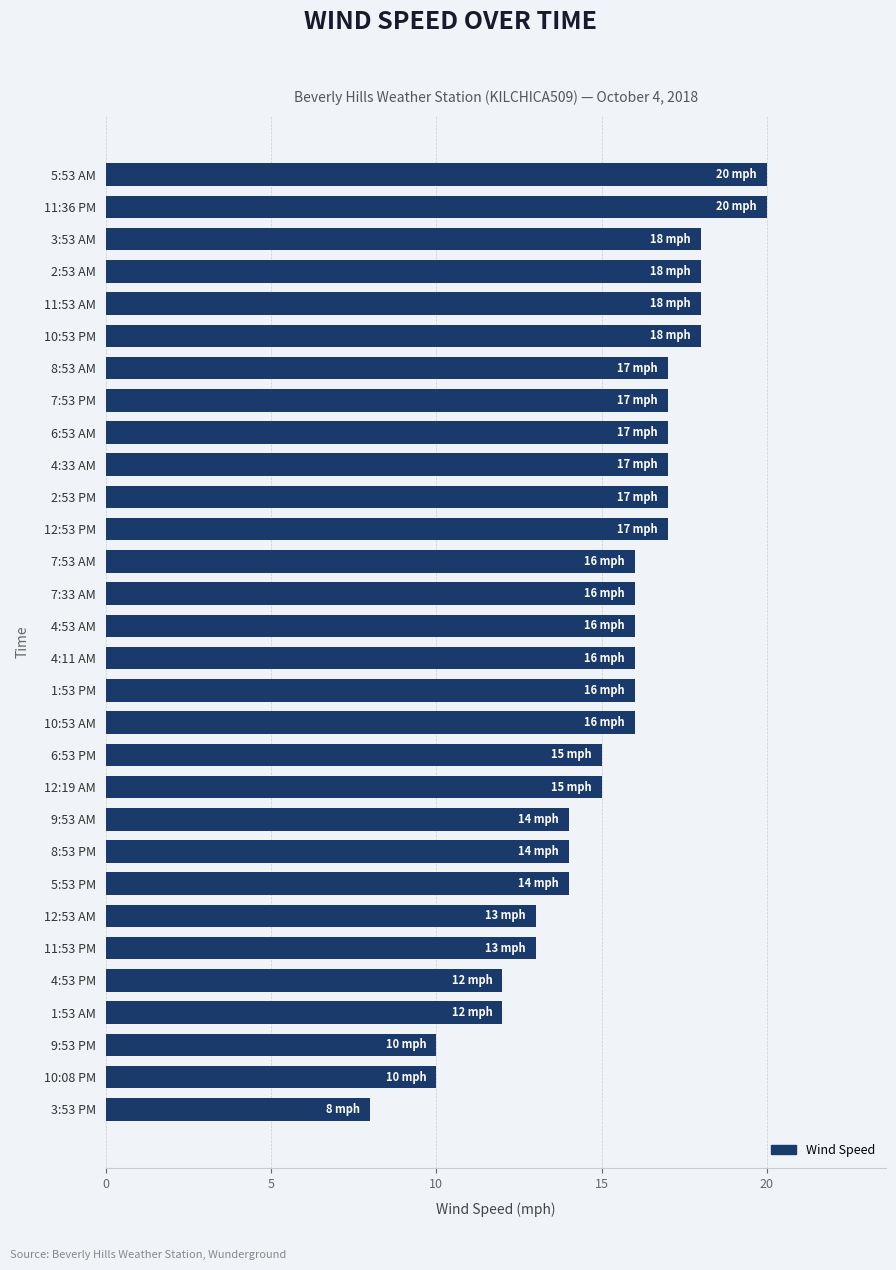

How many bars are there in total?

30